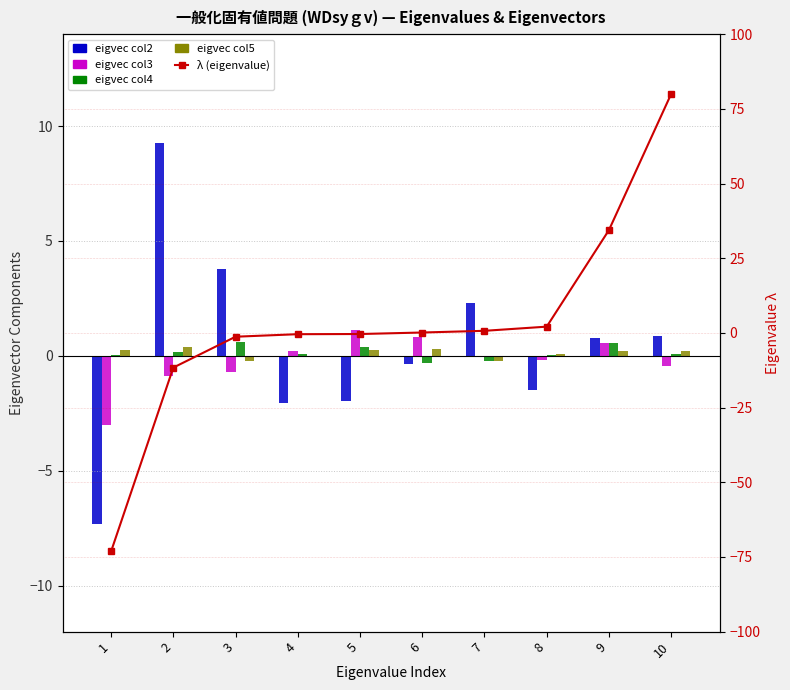

What is the total value across all series at 10?

80.7